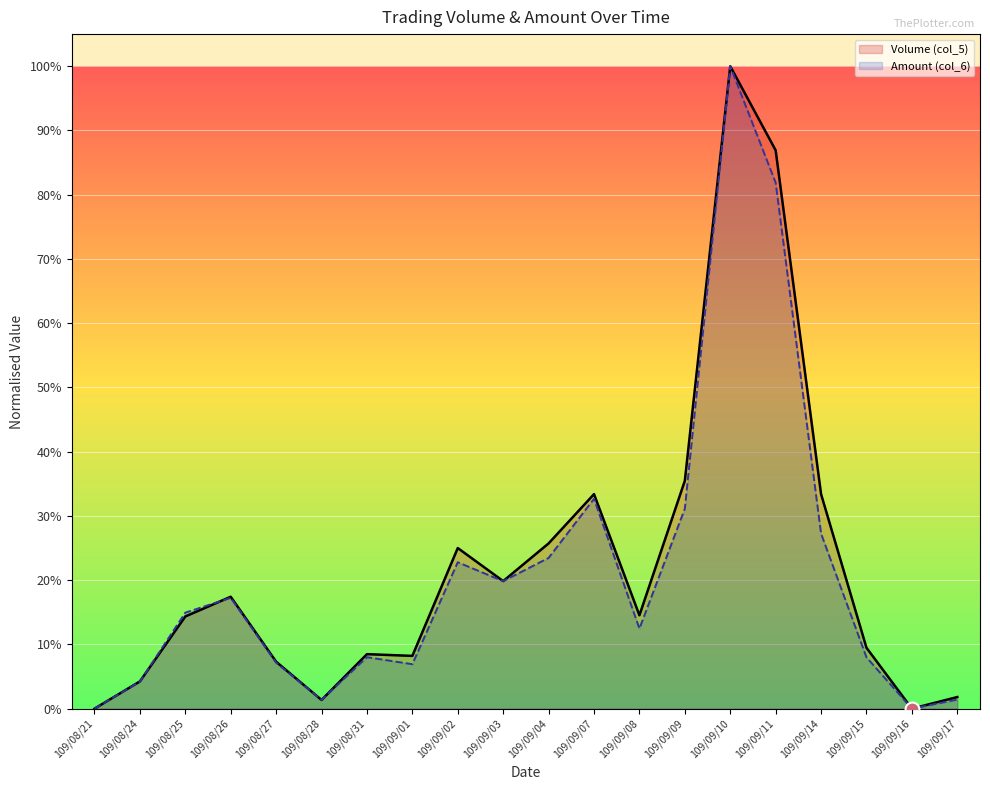

The Volume (col_5) series shows 0.2 at 109/09/02. True or false?

False